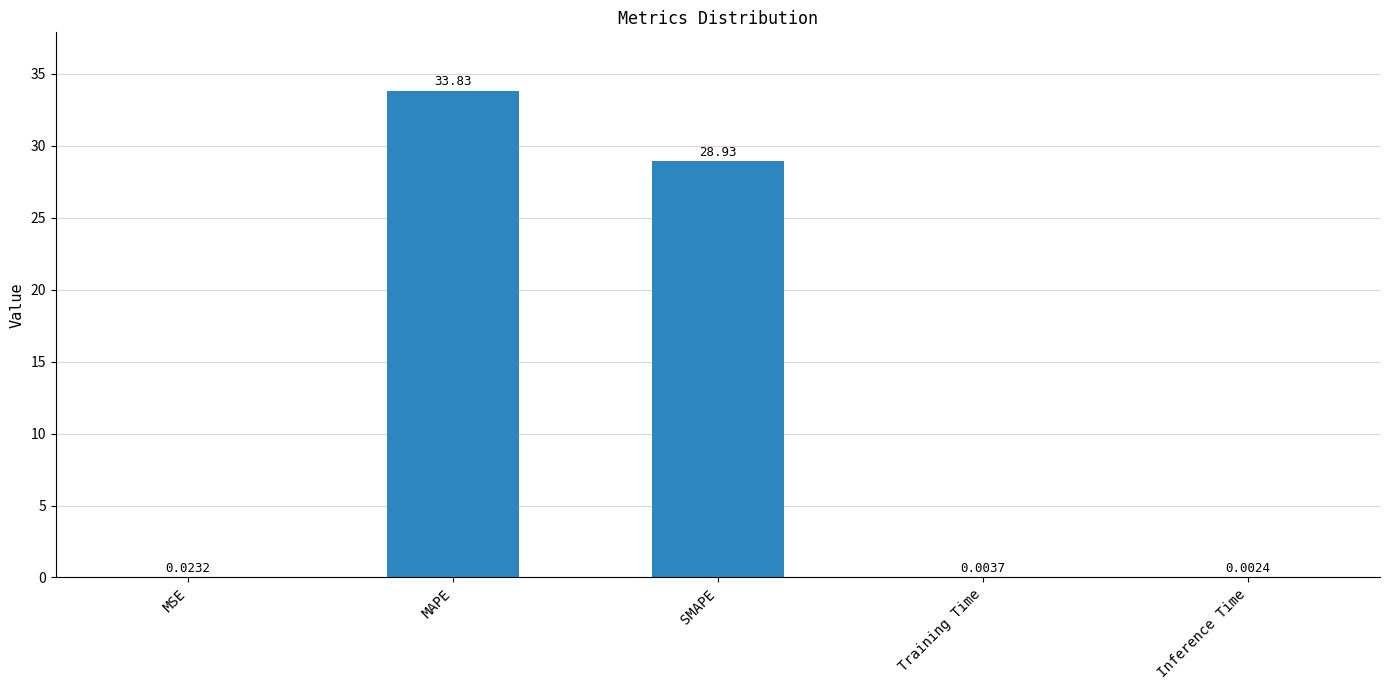

Where is the data nearest to the value 16?

SMAPE